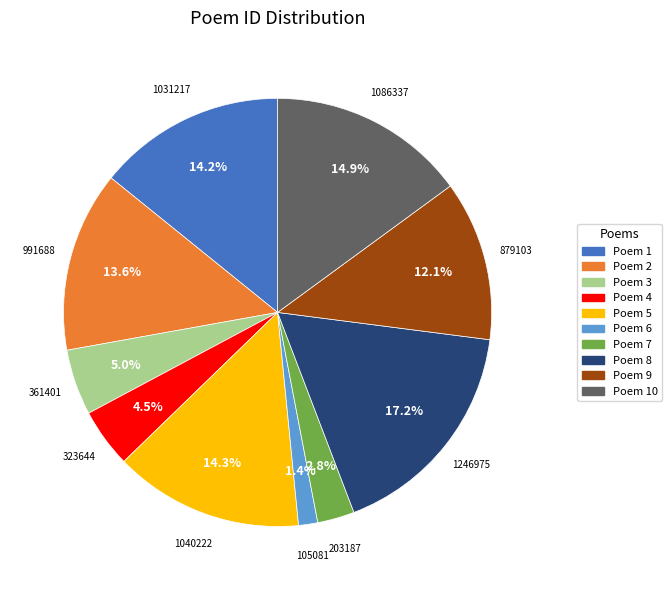

Is there a majority slice in this chart?

No